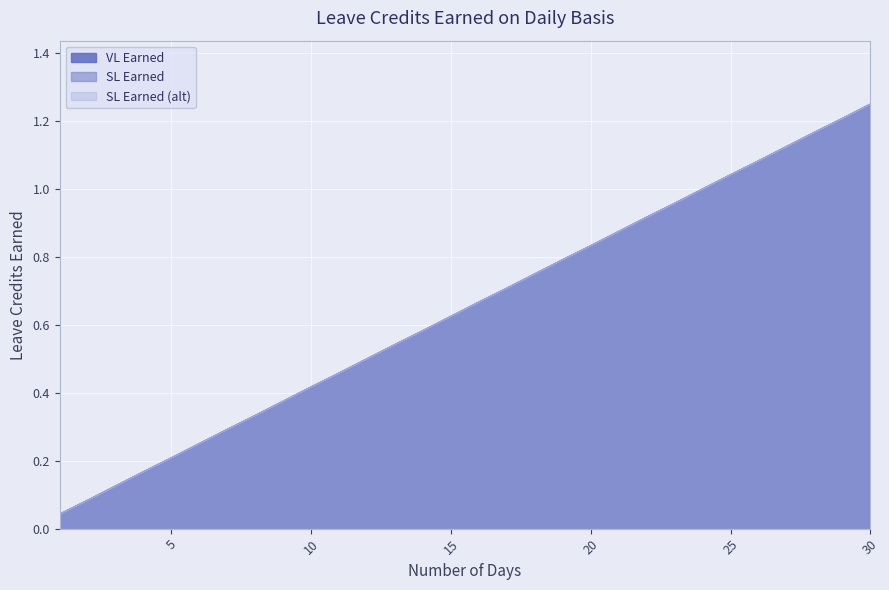

What is the average value of the SL Earned series?

0.6